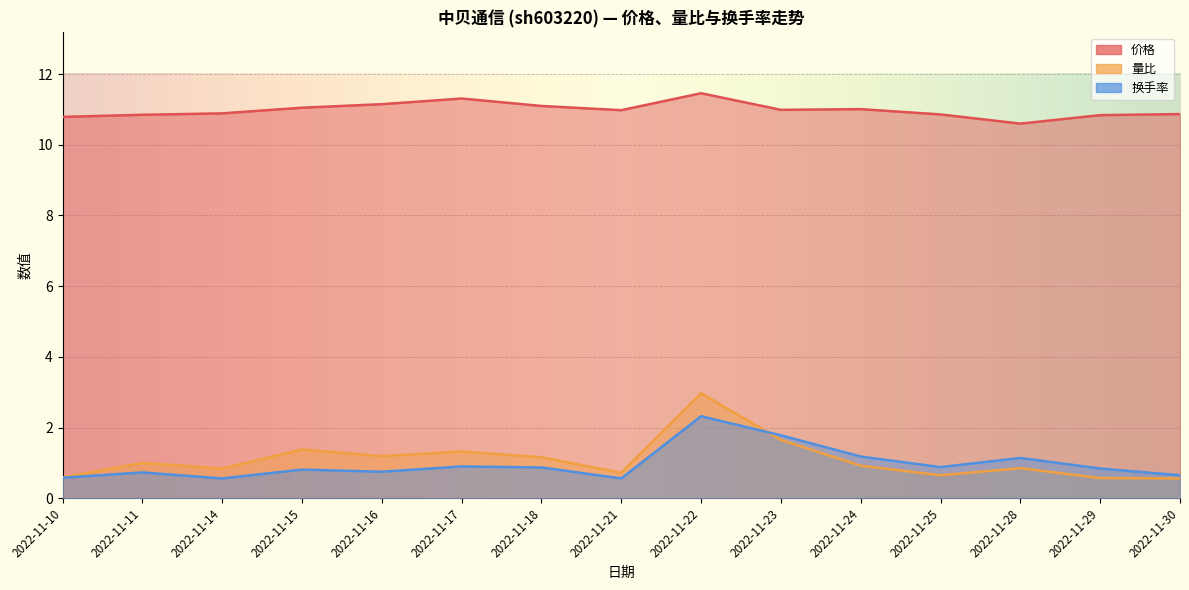

What is the average value of the 量比 series?

1.1